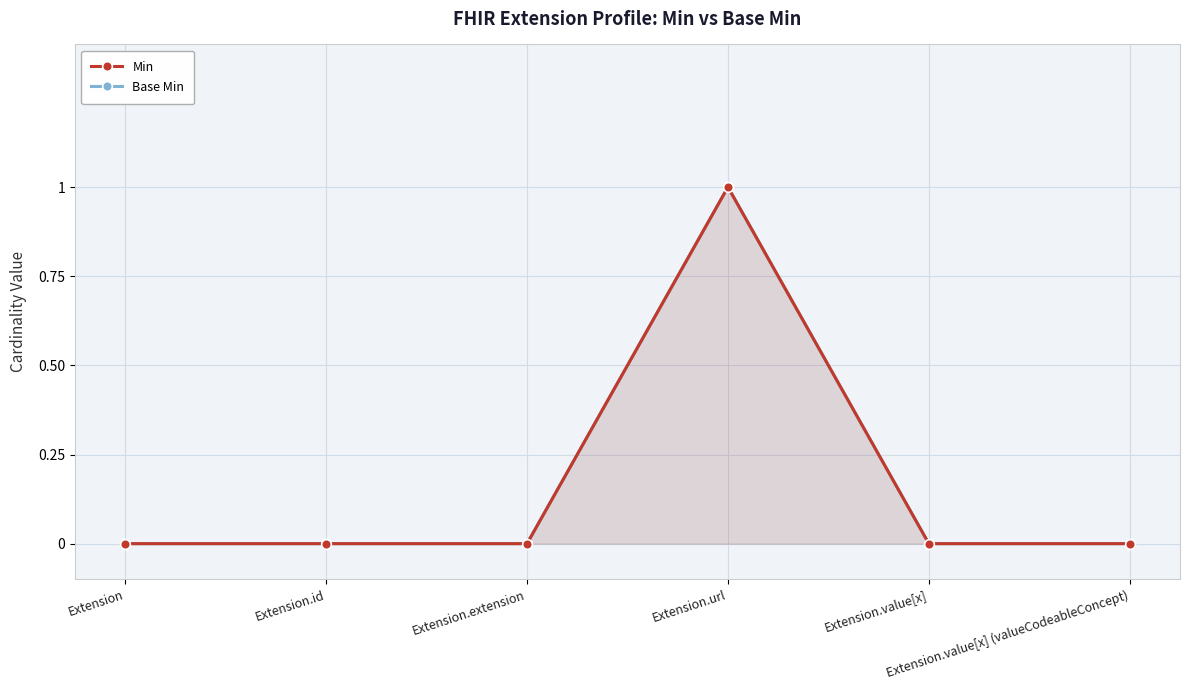

What is the label of the 2nd point from the right?

Extension.value[x]